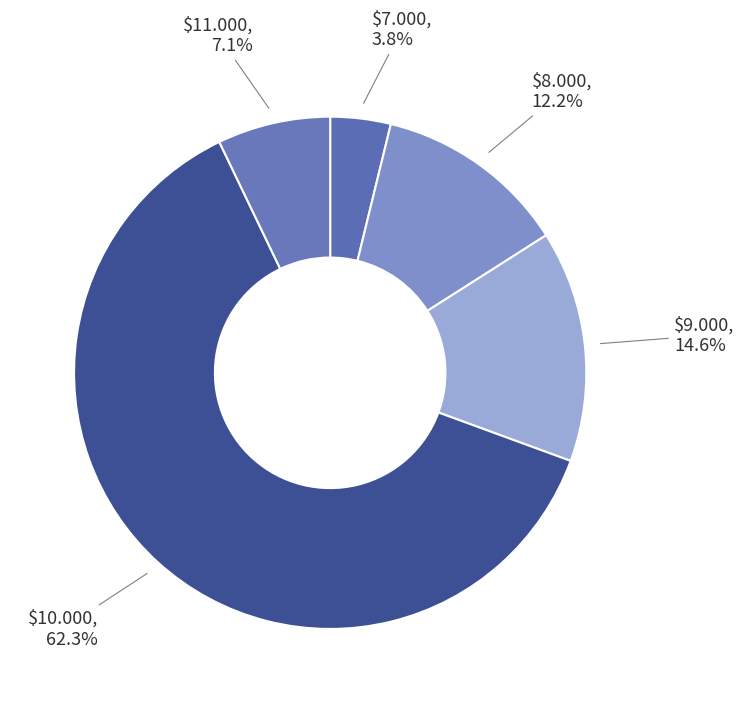

What is the smallest slice in the pie chart?

$7.000